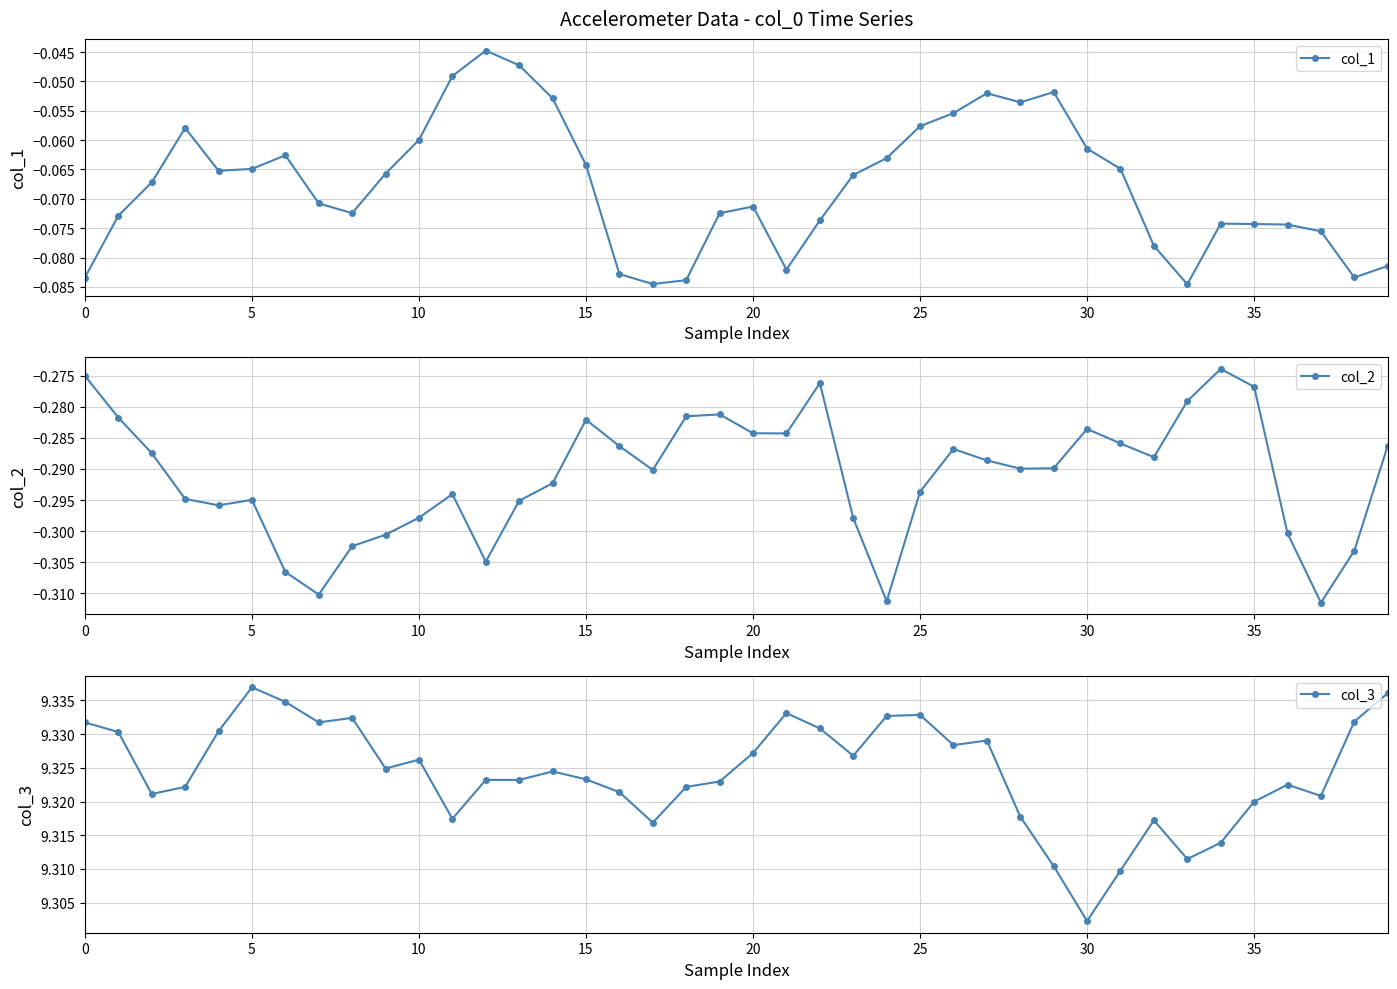

Is it true that col_2 equals -0.1 at 26?

False